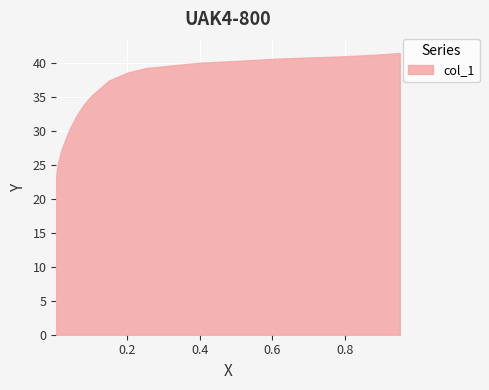

What is the sum of all values?

647.7